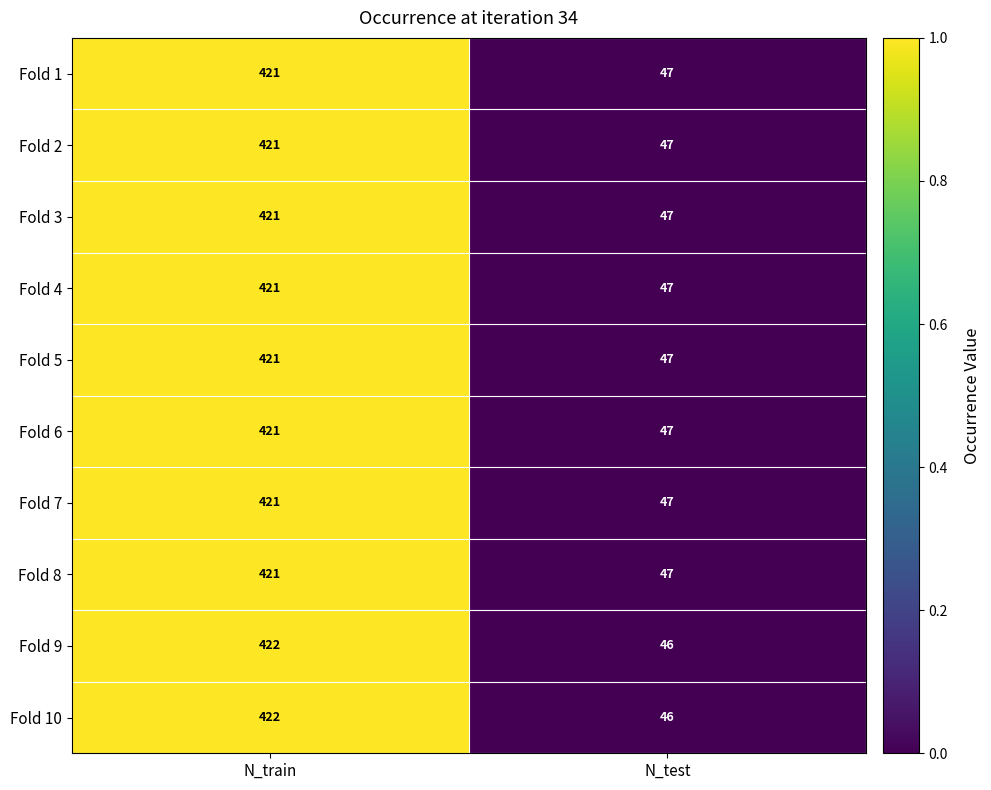

What is the sum of all Fold 6 values?

468